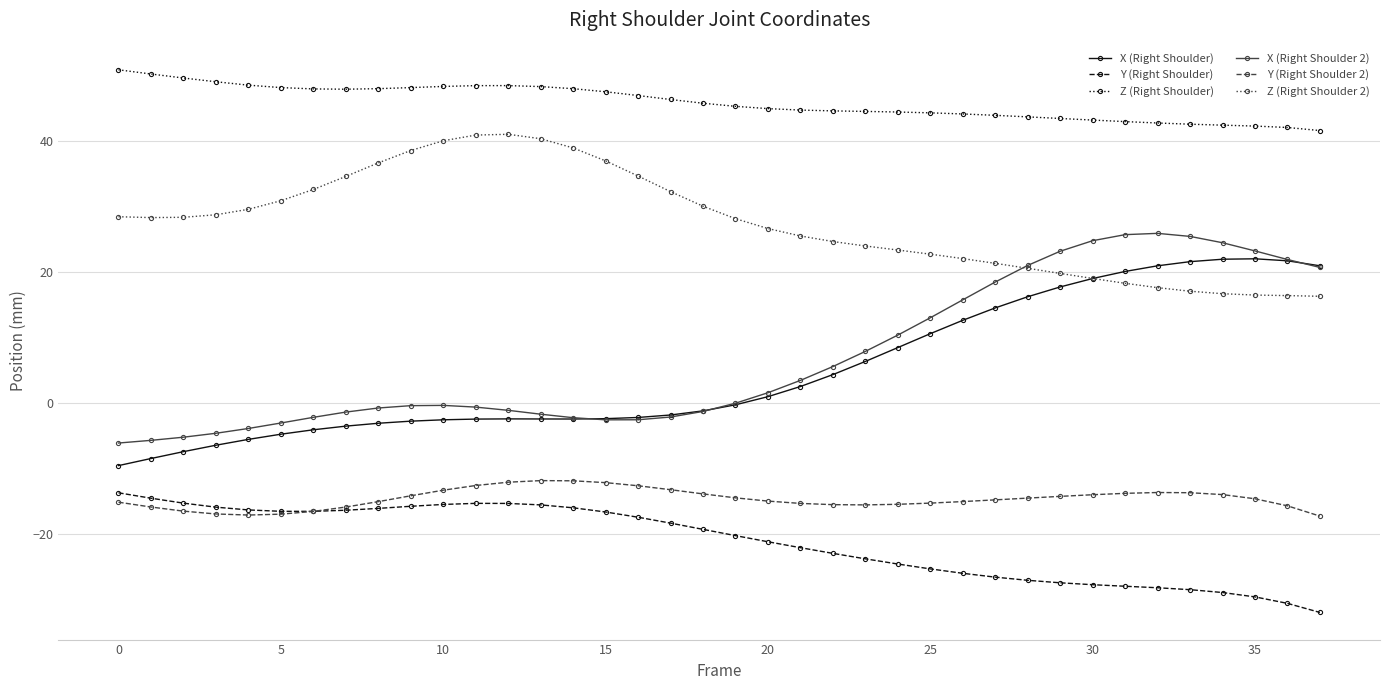

What is the value of the Y (Right Shoulder) point at the 3rd from the left?

-15.3